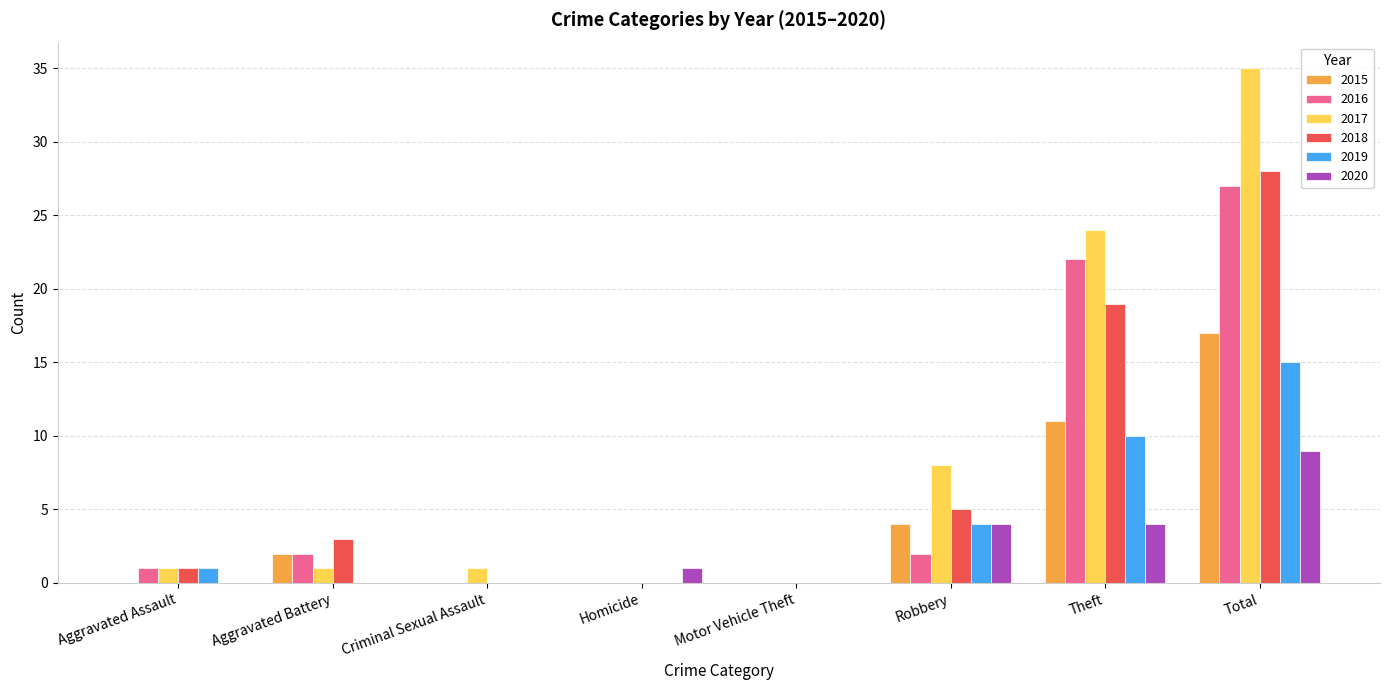

How many distinct data groups are displayed?

6